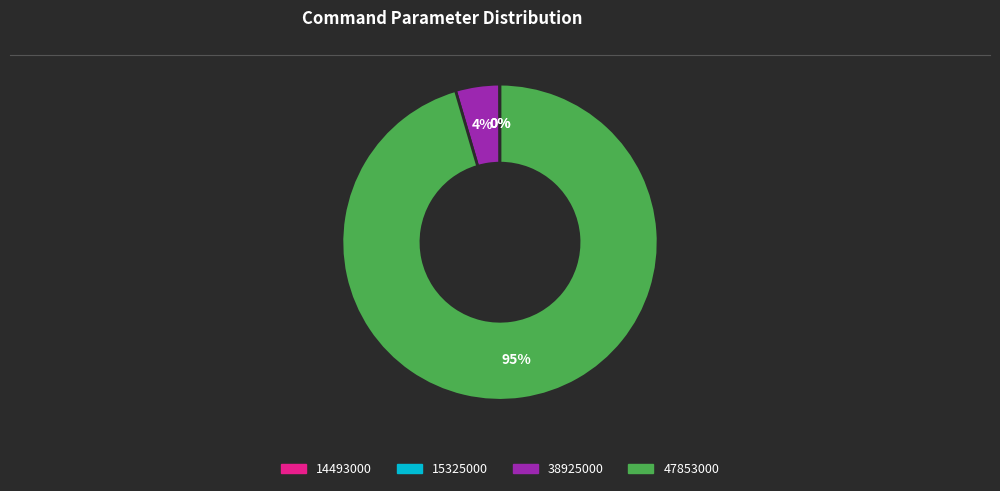

Is there a majority slice in this chart?

Yes